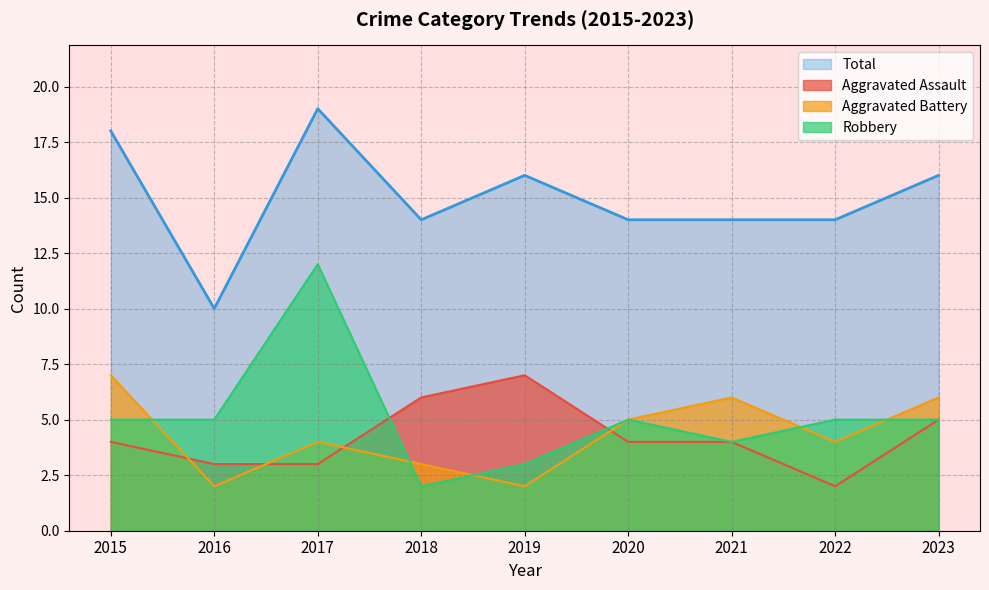

True or false: Aggravated Assault has a value of 6 at 2018.

True